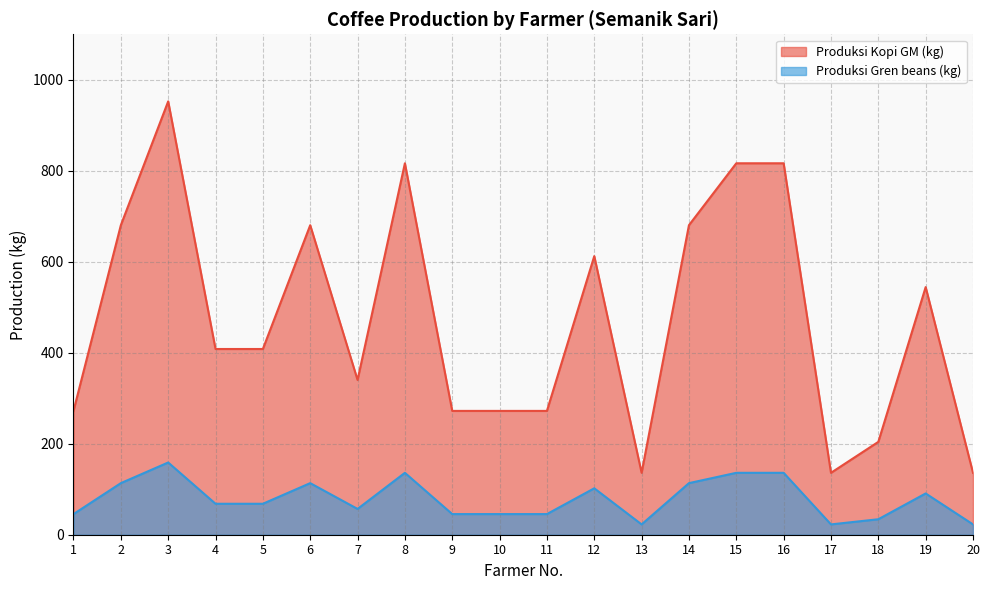

Reading left to right, list all the values displayed in this chart.

Produksi Kopi GM (kg): 1=272.2	2=680.4	3=952.5	4=408.2	5=408.2	6=680.4	7=340.2	8=816.5	9=272.2	10=272.2	11=272.2	12=612.3	13=136.1	14=680.4	15=816.5	16=816.5	17=136.1	18=204.1	19=544.3	20=136.1
Produksi Gren beans (kg): 1=45.4	2=113.4	3=158.8	4=68.0	5=68.0	6=113.4	7=56.7	8=136.1	9=45.4	10=45.4	11=45.4	12=102.1	13=22.7	14=113.4	15=136.1	16=136.1	17=22.7	18=34.0	19=90.7	20=22.7